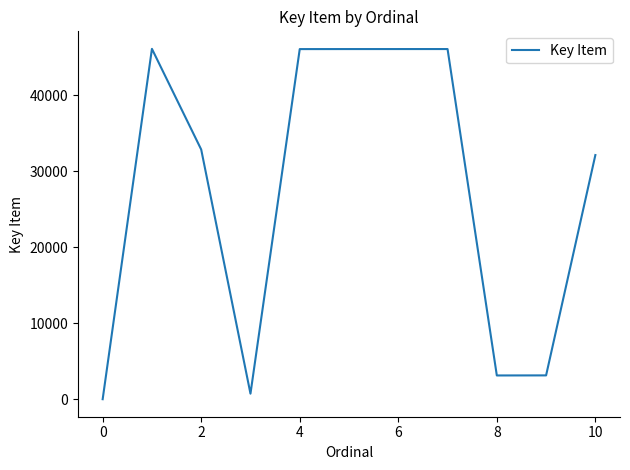

What is the maximum value shown in the chart?

46111